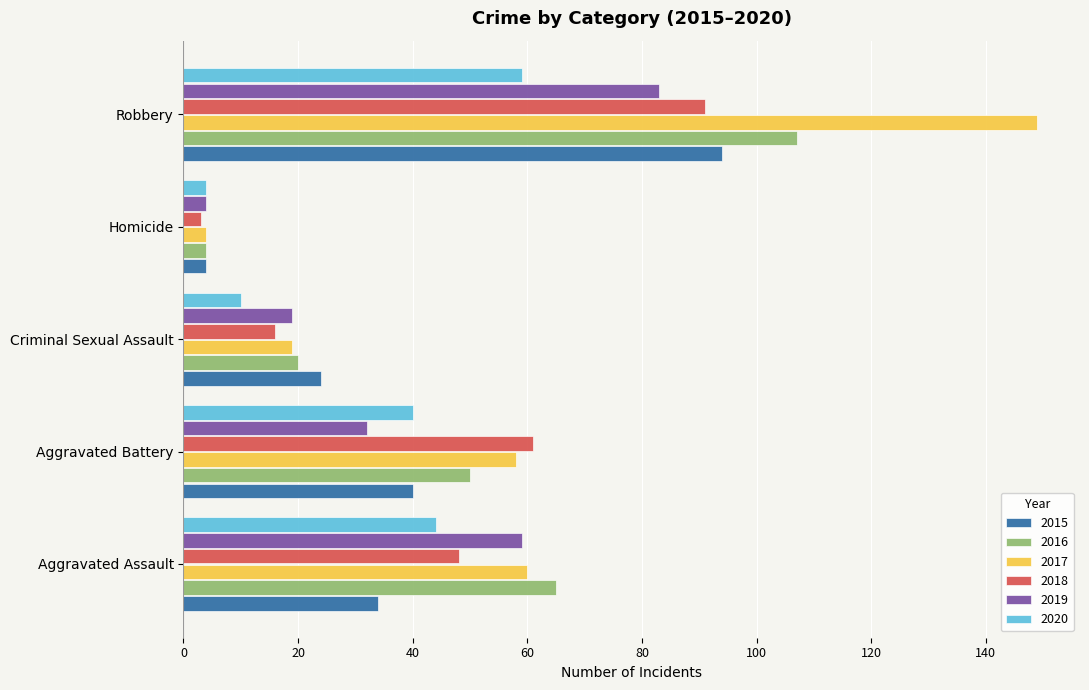

Rank the categories by 2018 value from lowest to highest.

Homicide, Criminal Sexual Assault, Aggravated Assault, Aggravated Battery, Robbery